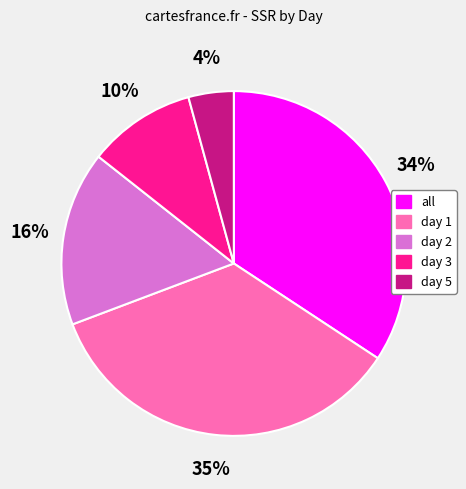

The all slice represents 23% of the pie. True or false?

False